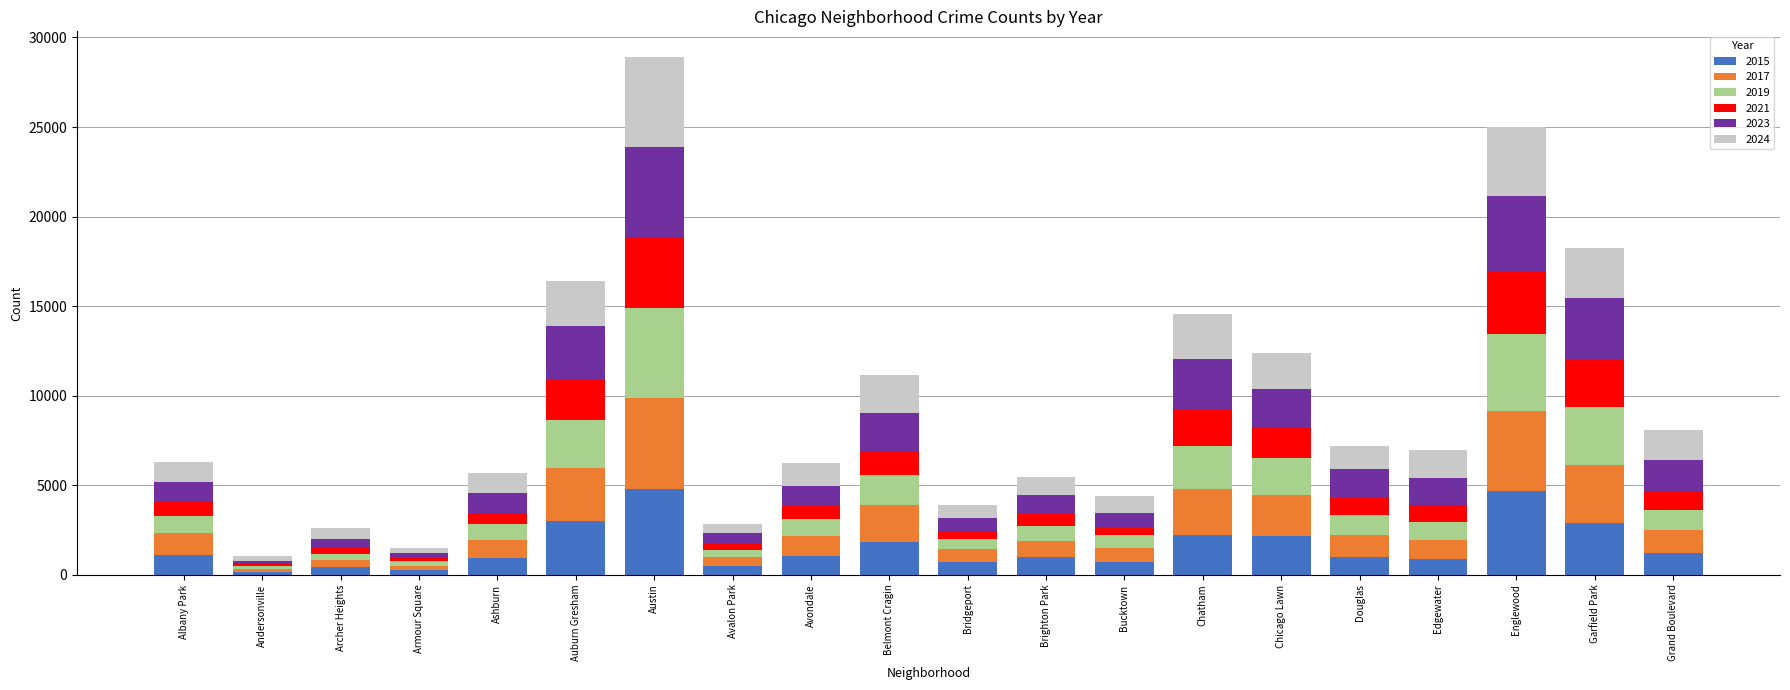

At which category is the sum across all series the highest?

Austin